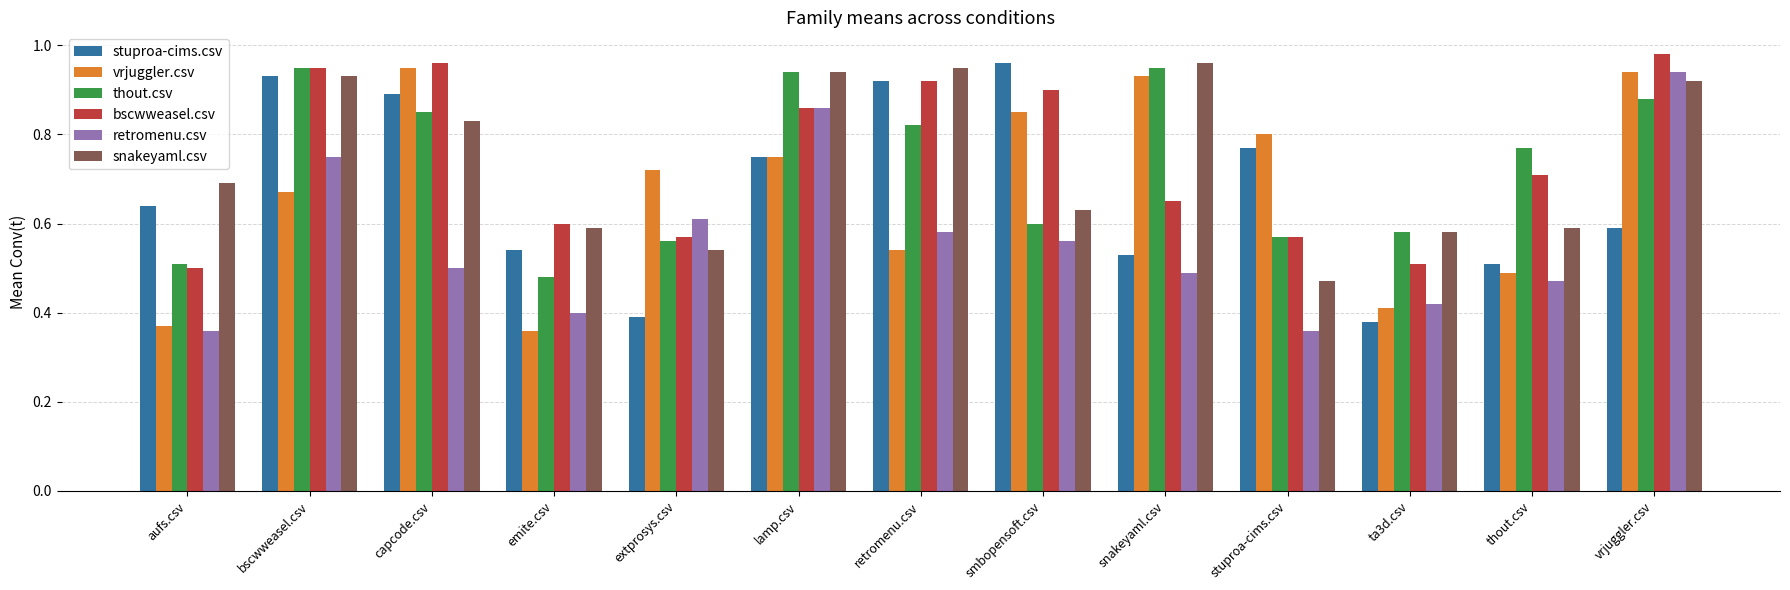

What is the label of the 12th bar from the left?

thout.csv